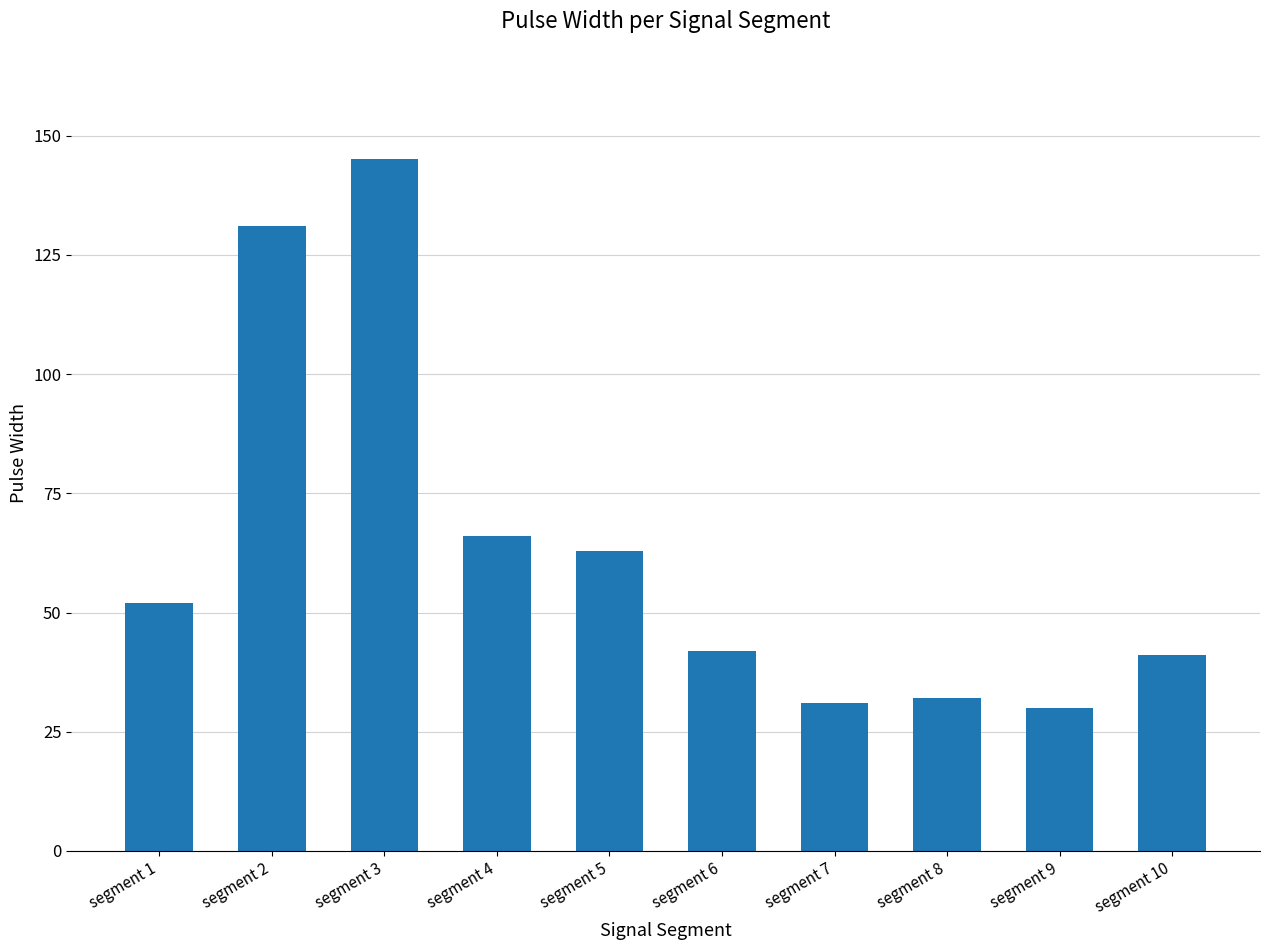

Is it true that the value at segment 5 is 63?

True